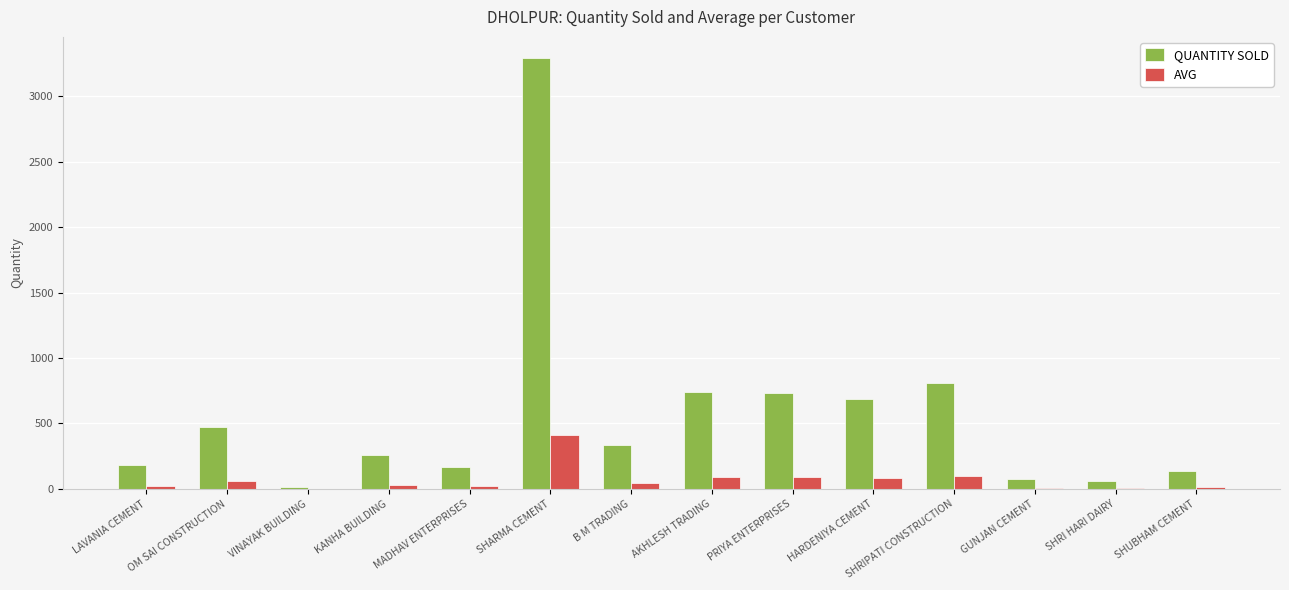

The value of QUANTITY SOLD at AKHLESH TRADING is 743.5. True or false?

True